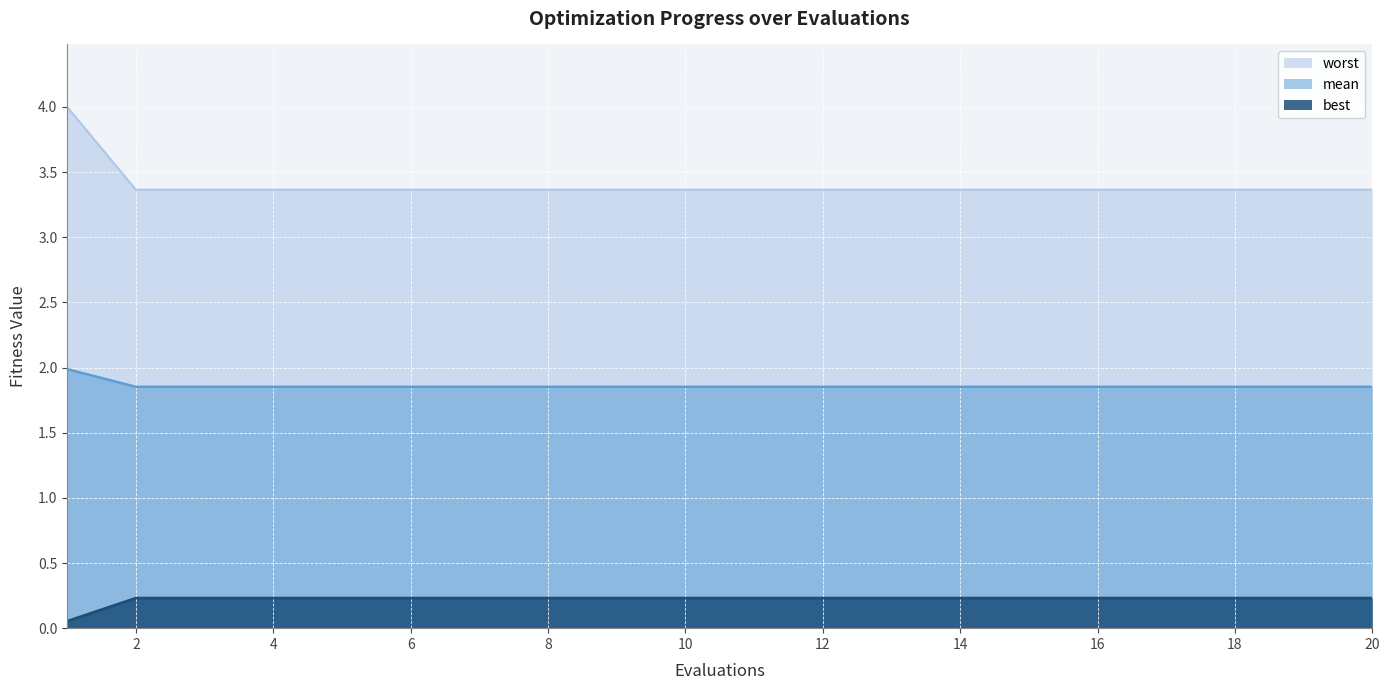

List the series in order of their peak value, highest first.

worst, mean, best